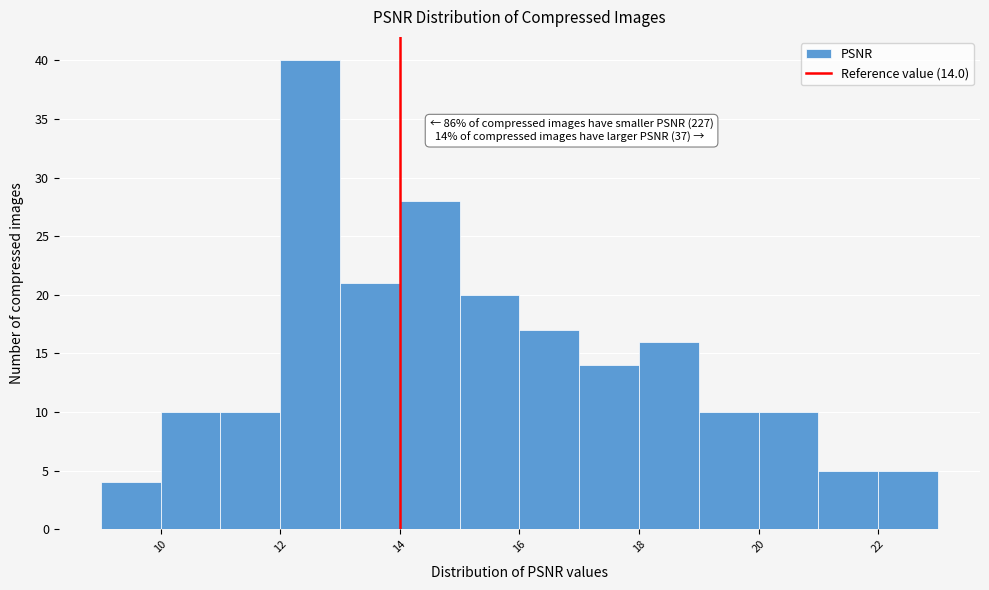

Over which range of the x-axis is the bar tallest?

12 to 13